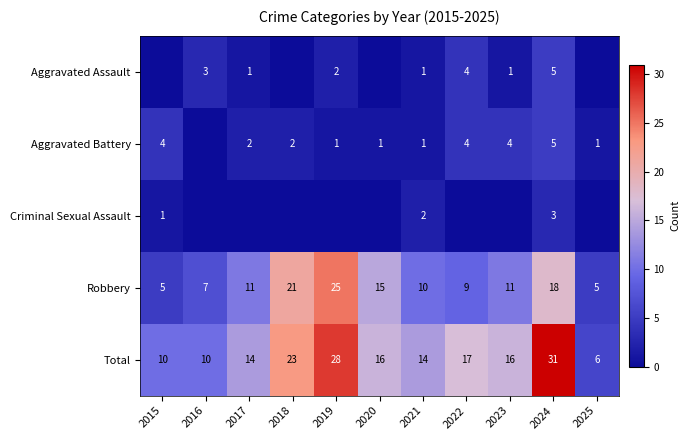

At which category is the sum across all series the highest?

2024